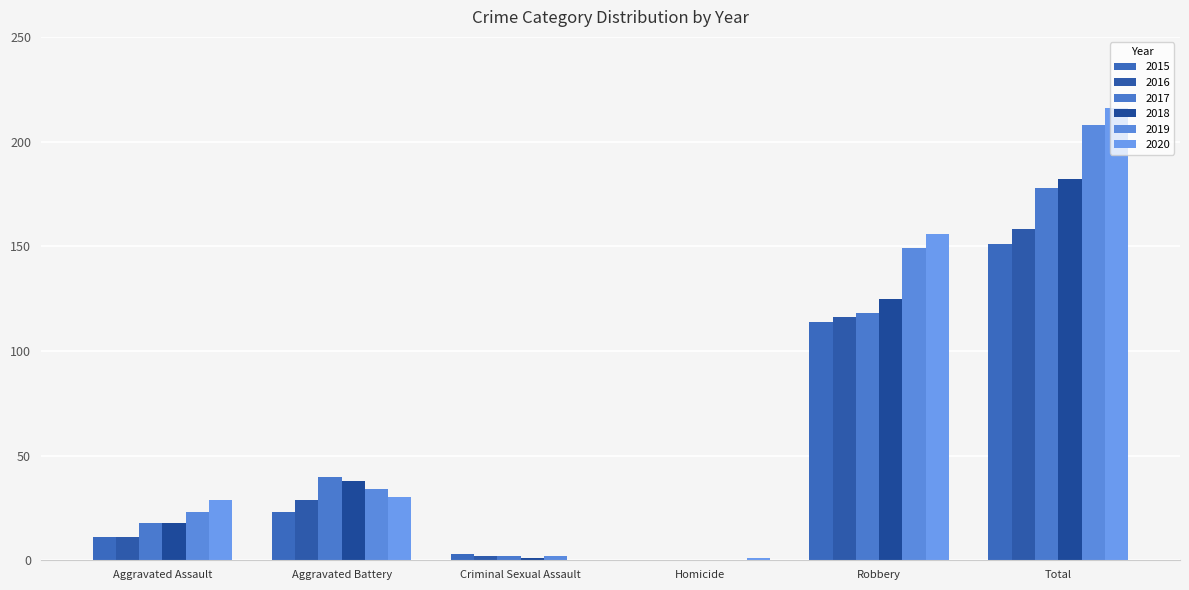

Reading right to left, transcribe all the data shown in this chart.

2015: 151	114	0	3	23	11
2016: 158	116	0	2	29	11
2017: 178	118	0	2	40	18
2018: 182	125	0	1	38	18
2019: 208	149	0	2	34	23
2020: 216	156	1	0	30	29